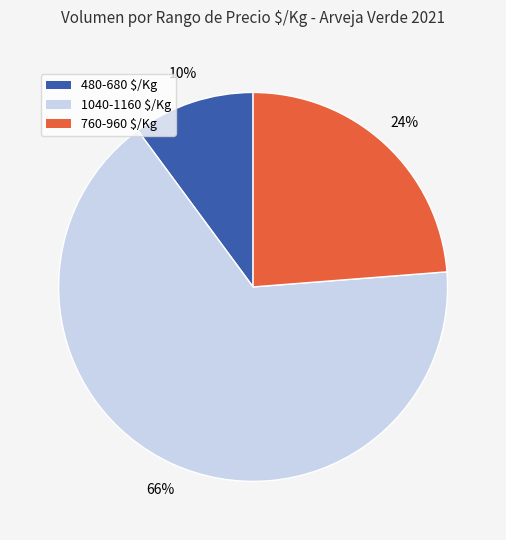

To the nearest percent, what is the average slice percentage?

33%